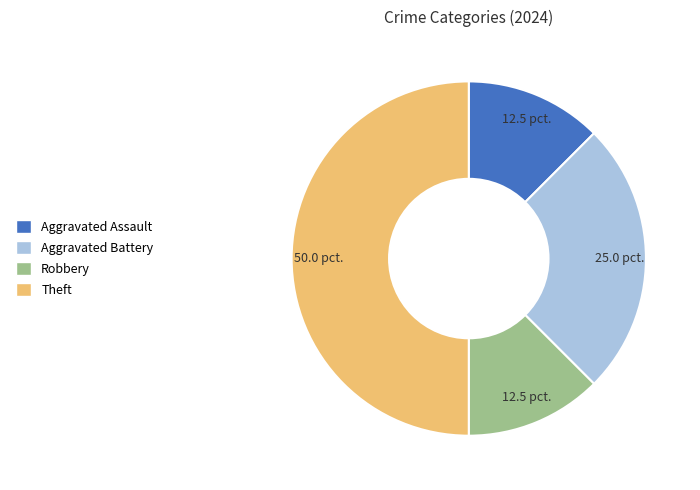

Does Aggravated Battery represent more than half of the total?

No